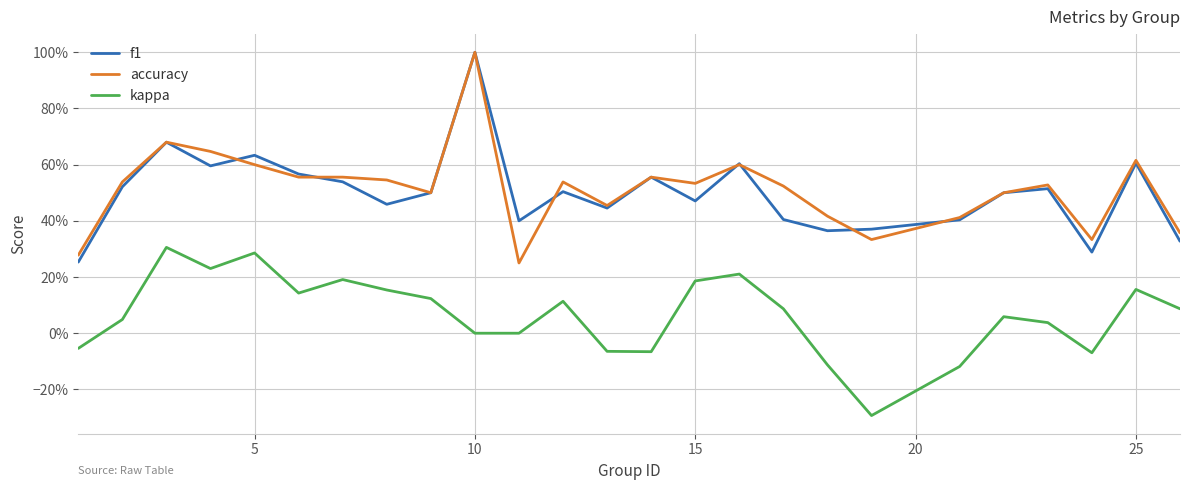

What is the maximum value for kappa?

0.3